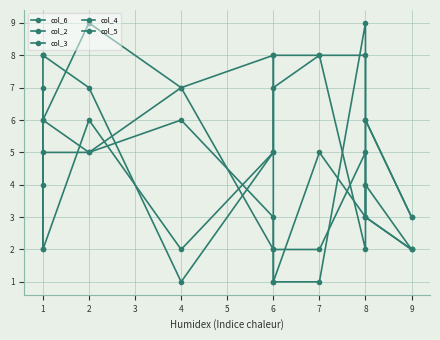

Is it true that col_5 equals 9 at 4?

False